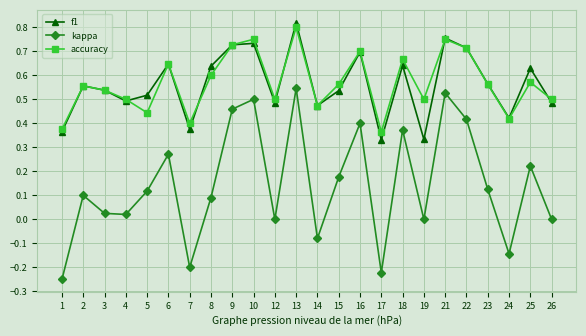

Which series has the largest range (max minus min)?

kappa